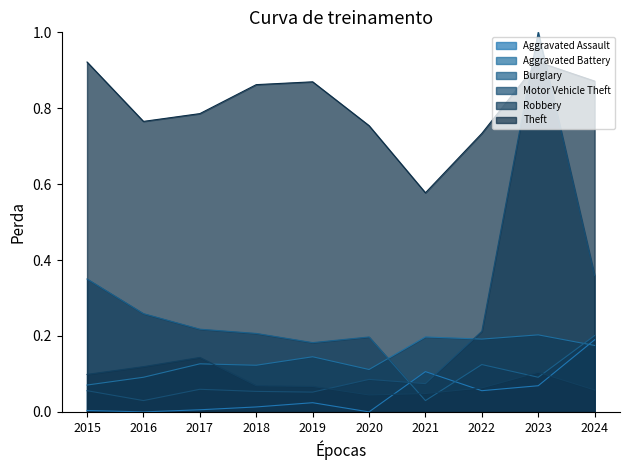

What is the lowest value of the Theft series?

0.6